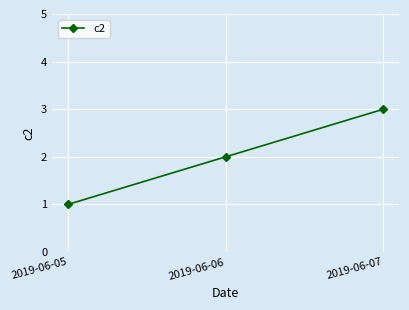

What is the change in value from 2019-06-06 to 2019-06-07?

+1